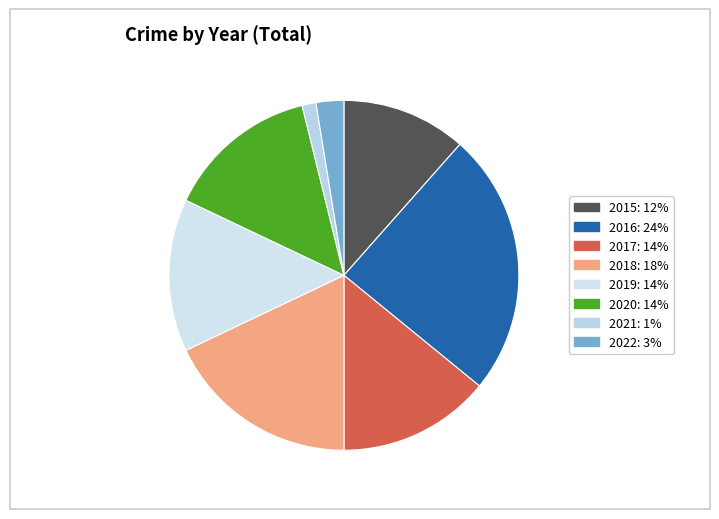

Is it true that 2021 is 1% of the pie?

True